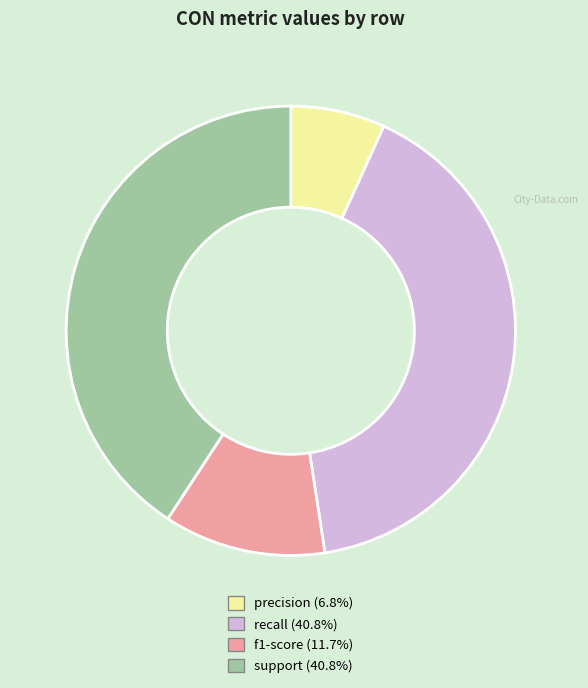

Is support the majority of the pie?

No